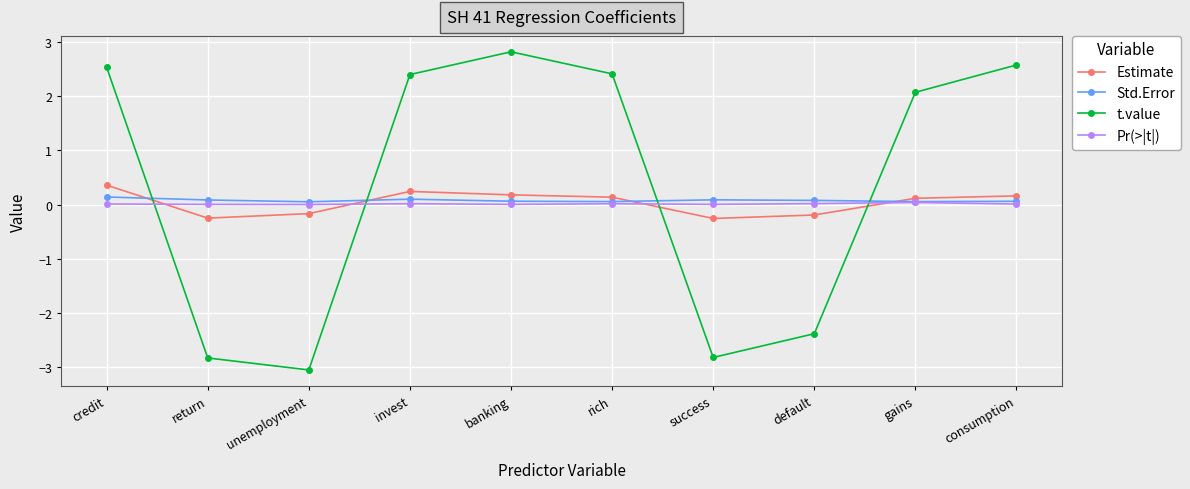

What value does the t.value series have at default?

-2.4